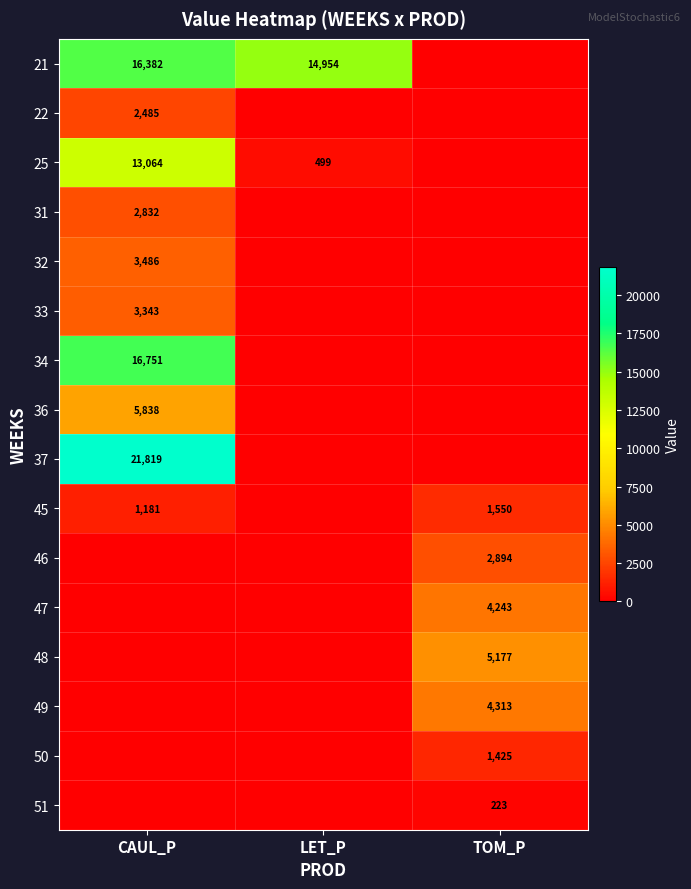

At how many categories does at least one series exceed 9598?

2